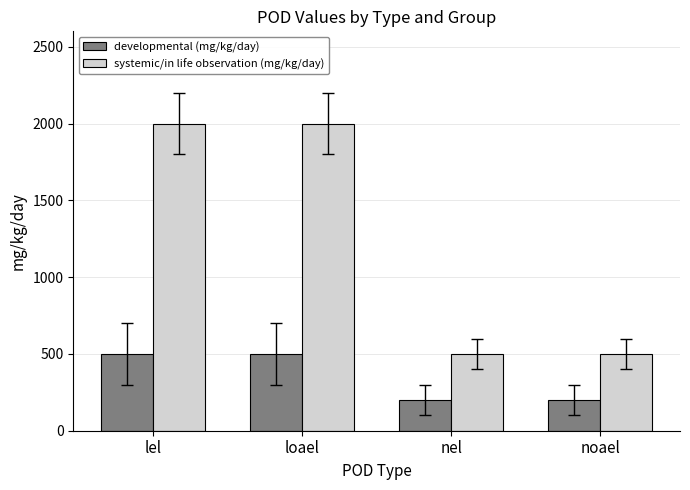

Reading left to right, extract all data points from this chart.

developmental (mg/kg/day): 500	500	200	200
systemic/in life observation (mg/kg/day): 2000	2000	500	500